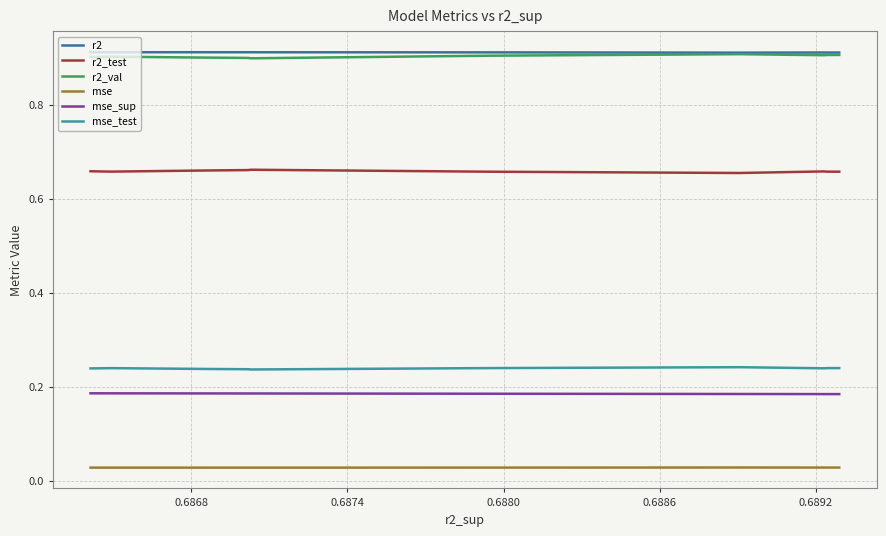

What is the label of the 4th point from the left?

0.6880